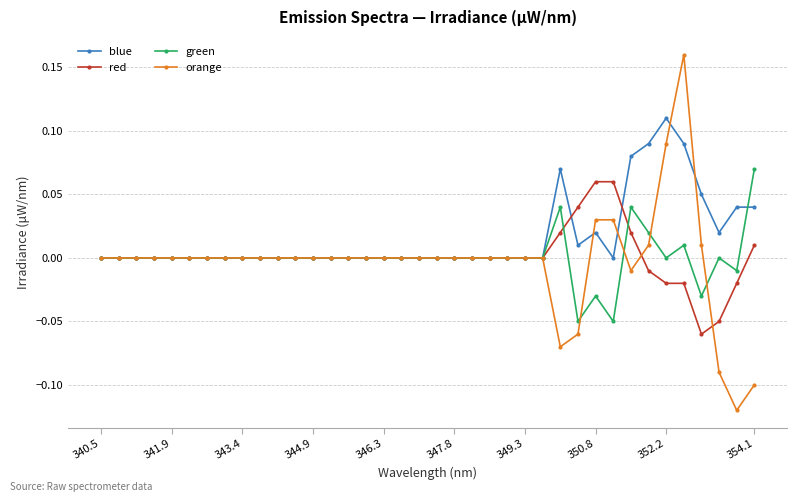

Which series has the largest range (max minus min)?

orange